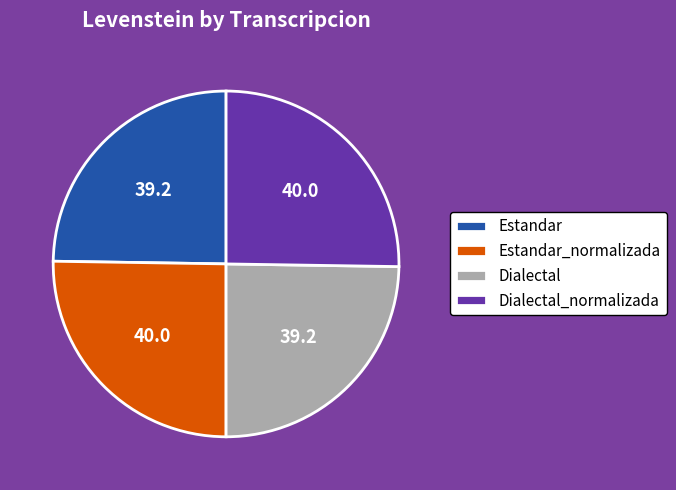

Approximately how many times larger is the value at Dialectal_normalizada compared to Estandar_normalizada?

1.0